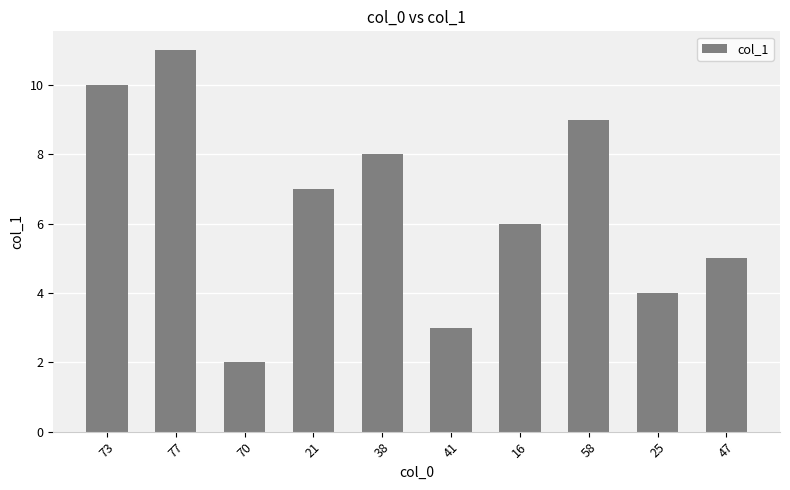

What is the minimum value shown in the chart?

2